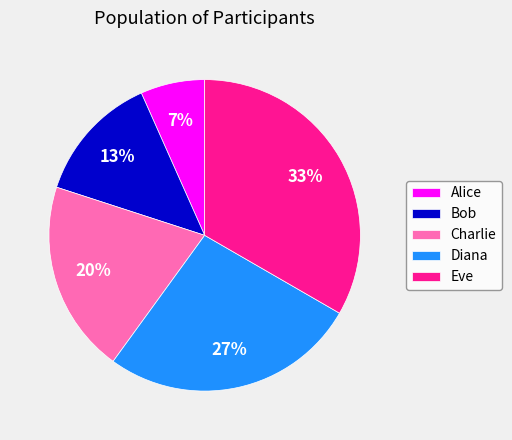

To the nearest percent, what portion does Eve represent?

33%